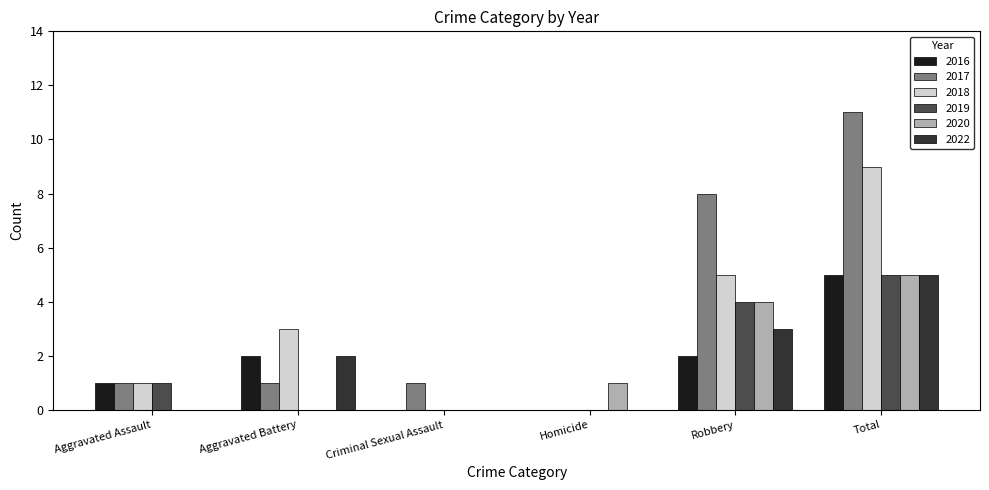

What is the total value across all series at Robbery?

26